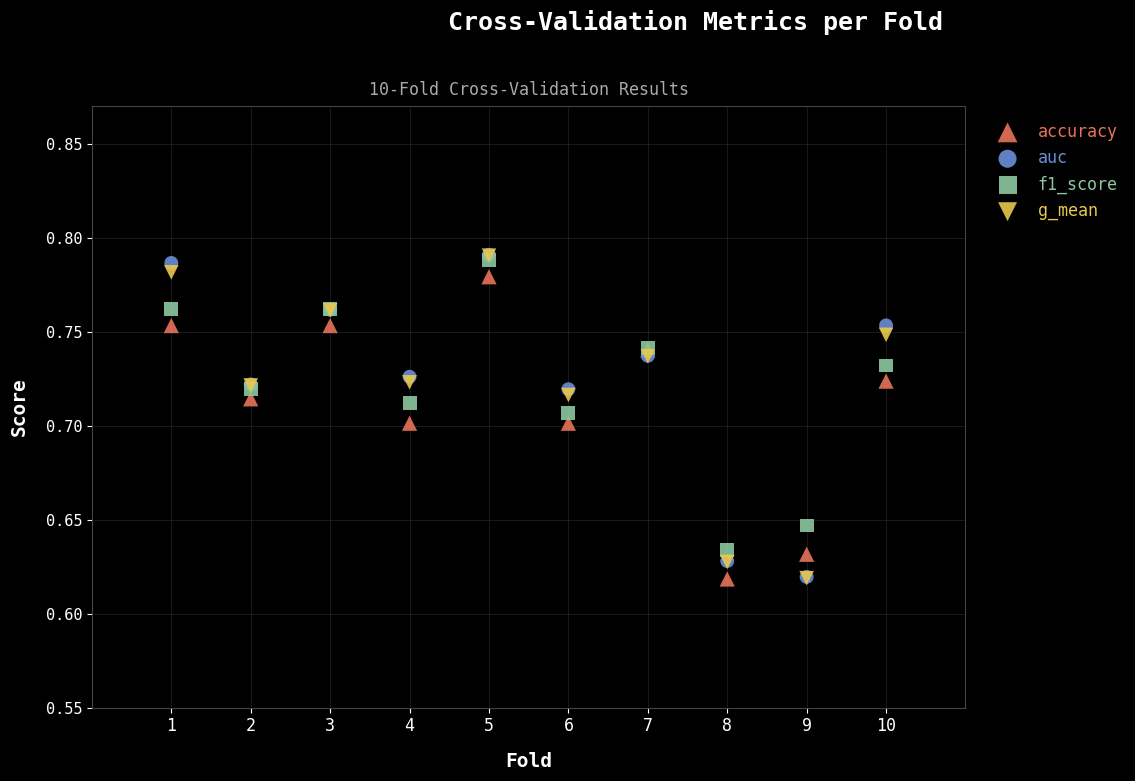

What are all the series names shown in the legend?

accuracy, auc, f1_score, g_mean